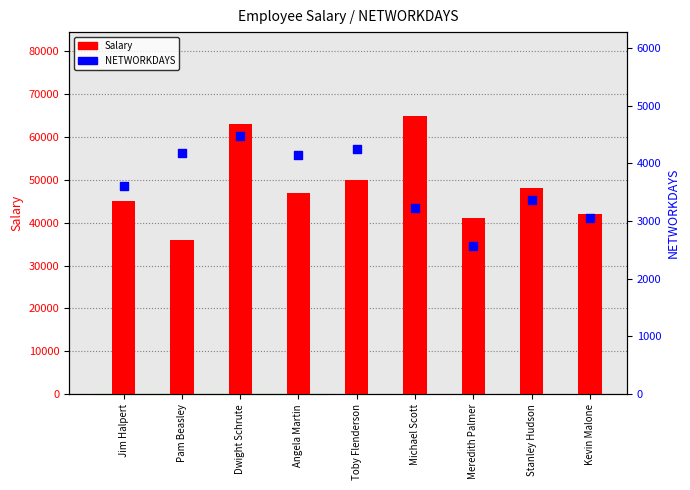

What are all the series names shown in the legend?

Salary, NETWORKDAYS